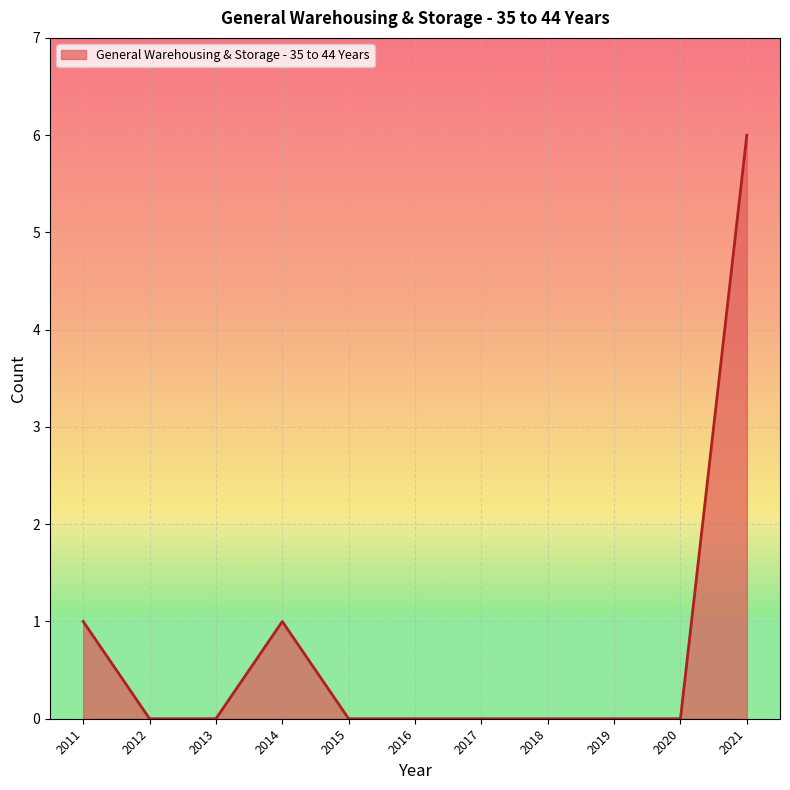

What is the change in value from 2011 to 2021?

+5